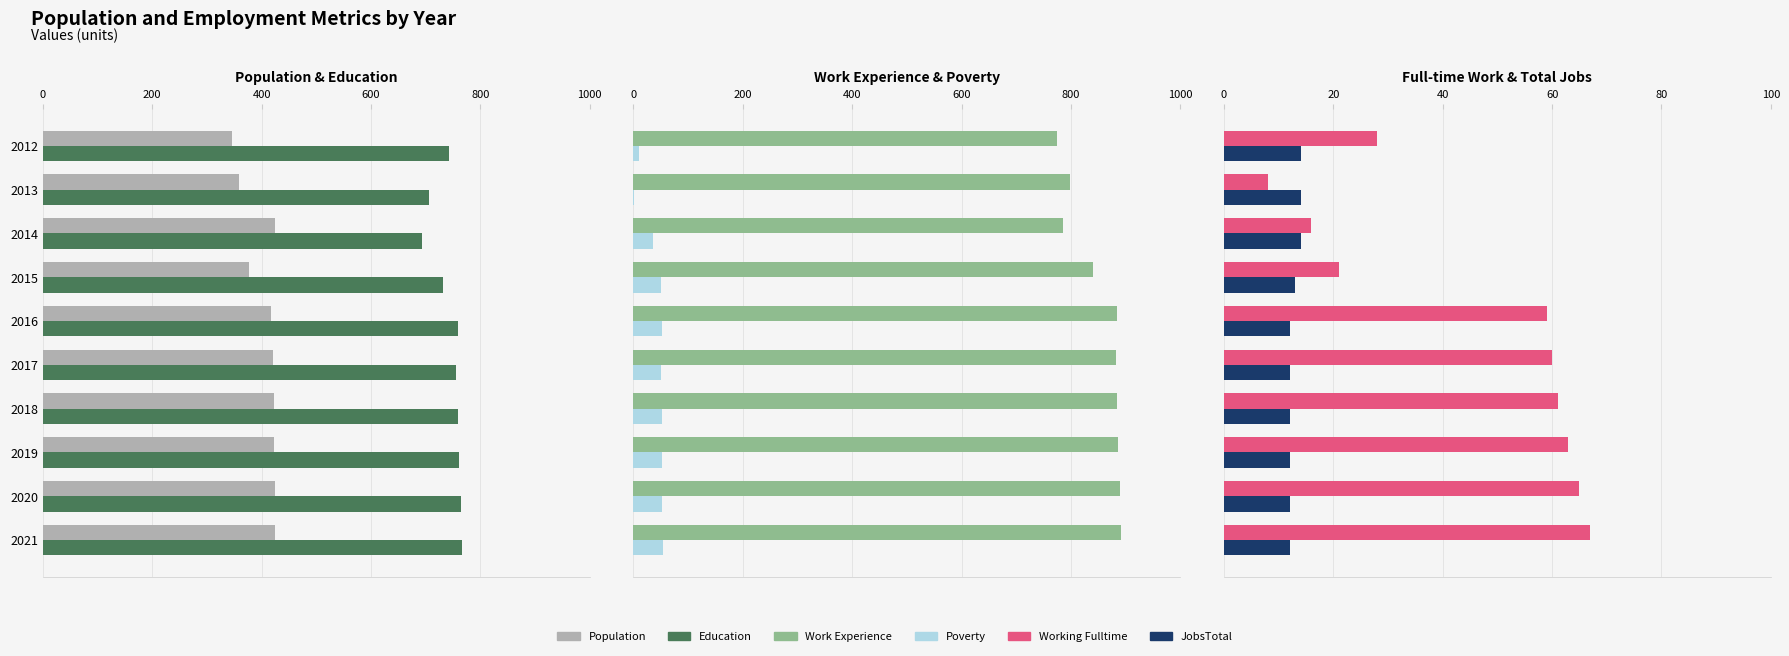

What is the sum of all Work_Experience values?

8518